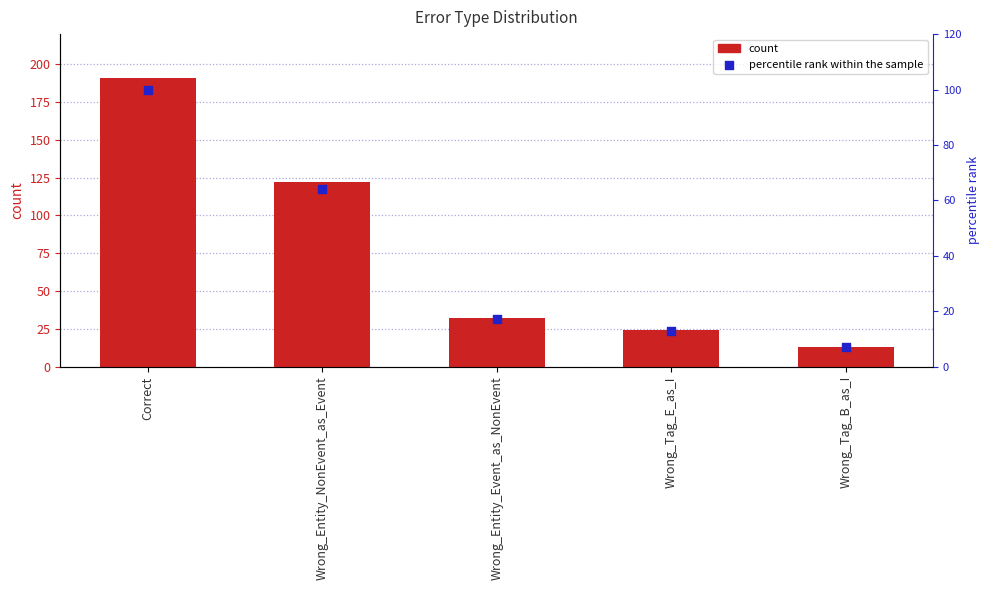

Which series reaches the maximum Y coordinate?

count